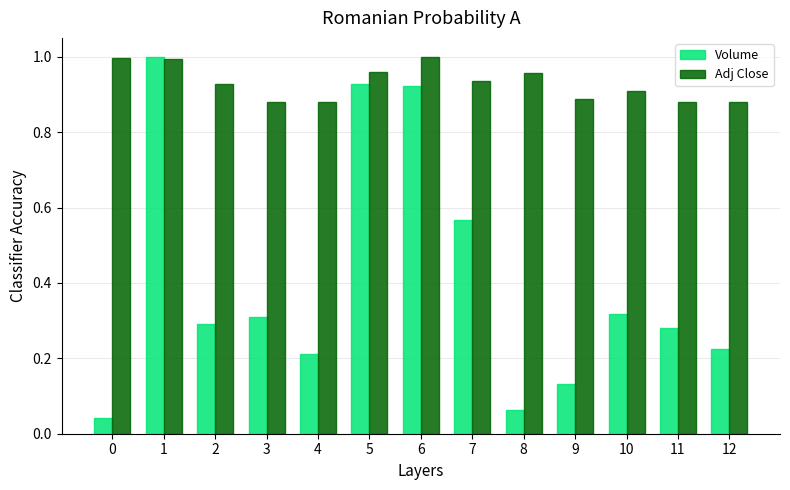

True or false: Adj Close has a value of 1.0 at 1.

True